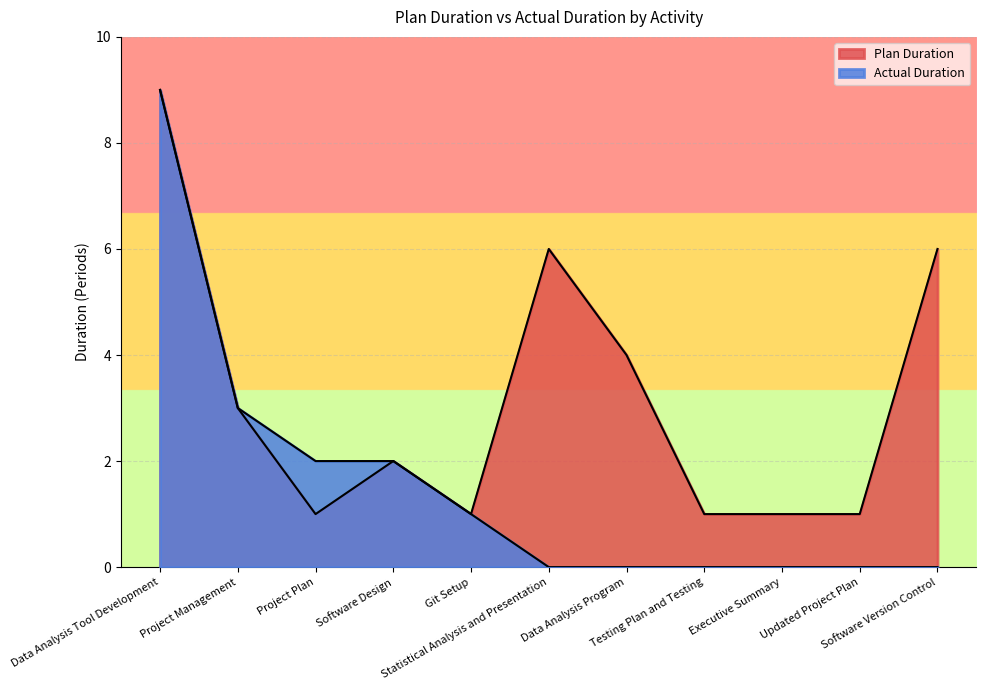

True or false: Plan Duration and Actual Duration cross at least once.

False